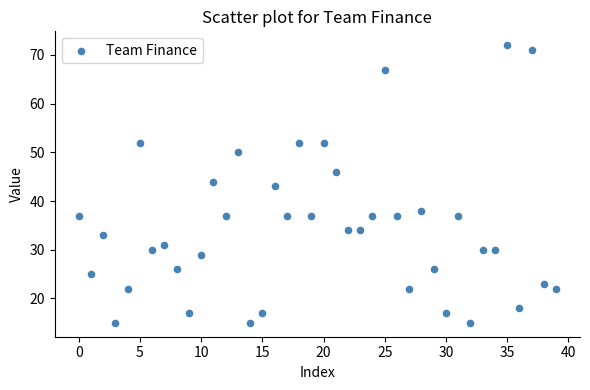

What is the range of Y values (max minus min)?

57